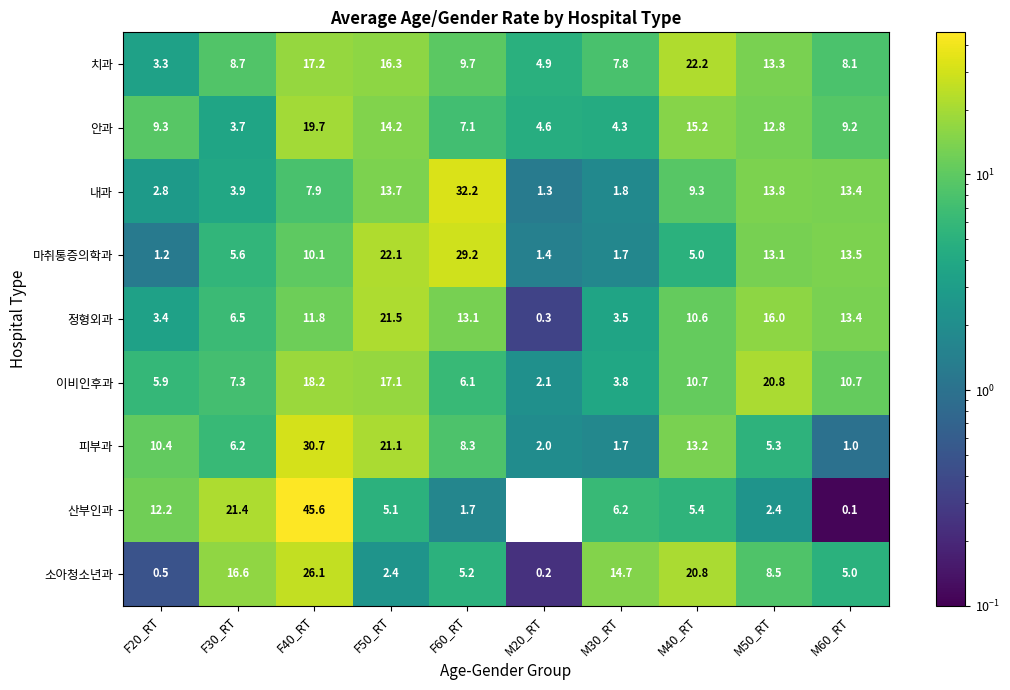

At which label is 치과 closest to 12?

M50_RT